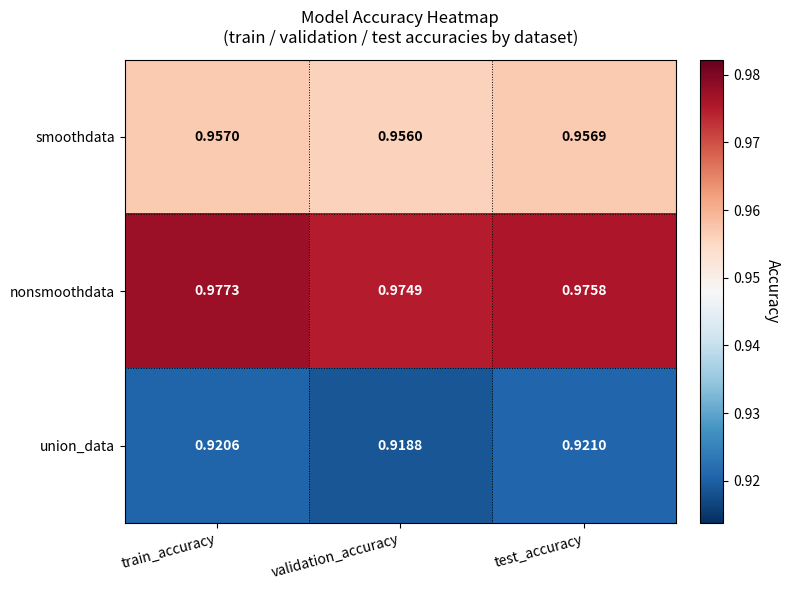

At how many categories does at least one series exceed 0?

3